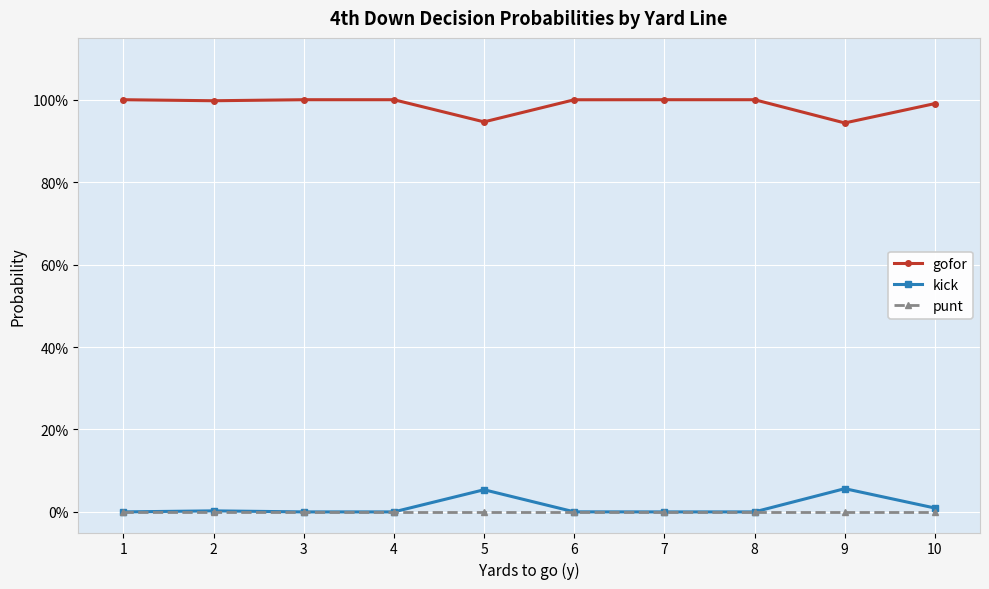

What are all the series names shown in the legend?

gofor, kick, punt